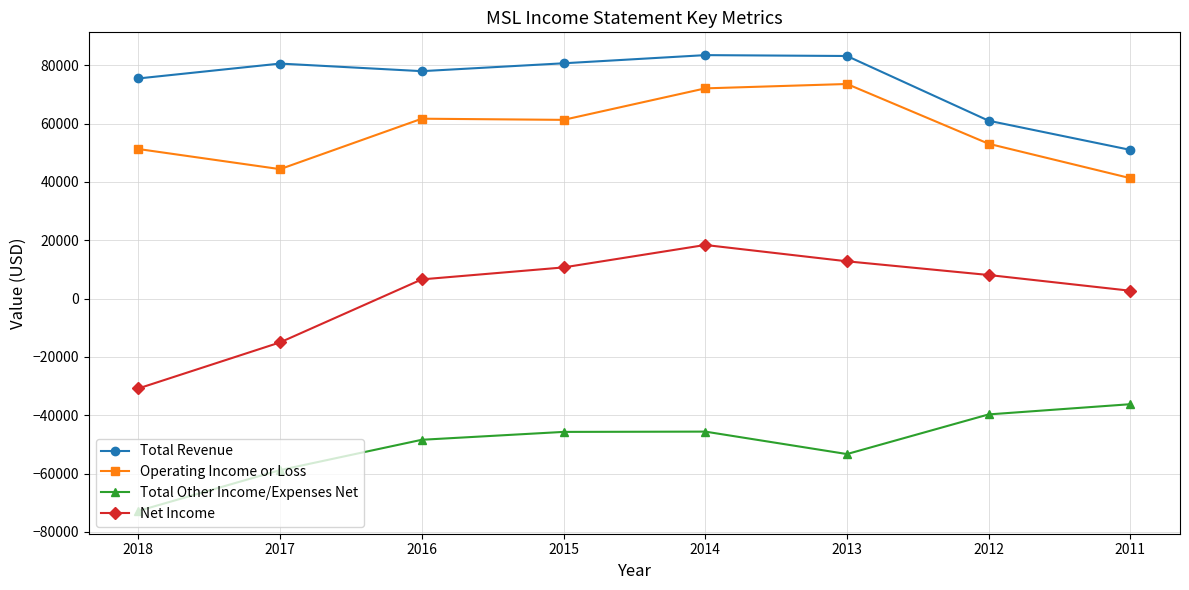

Rank the series by their maximum value, from highest to lowest.

Total Revenue, Operating Income or Loss, Net Income, Total Other Income/Expenses Net